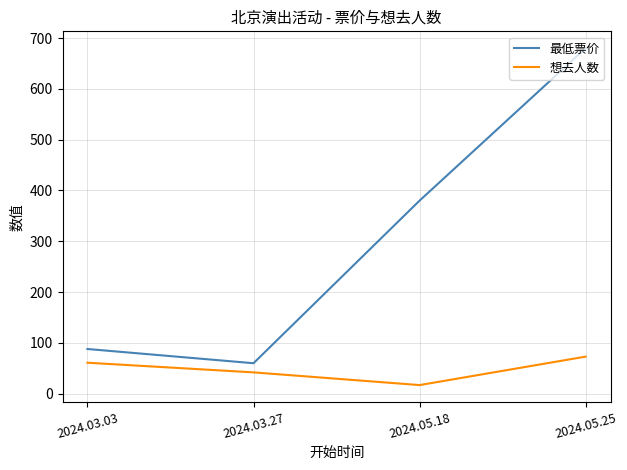

How many 想去人数 values are between 42 and 73?

3